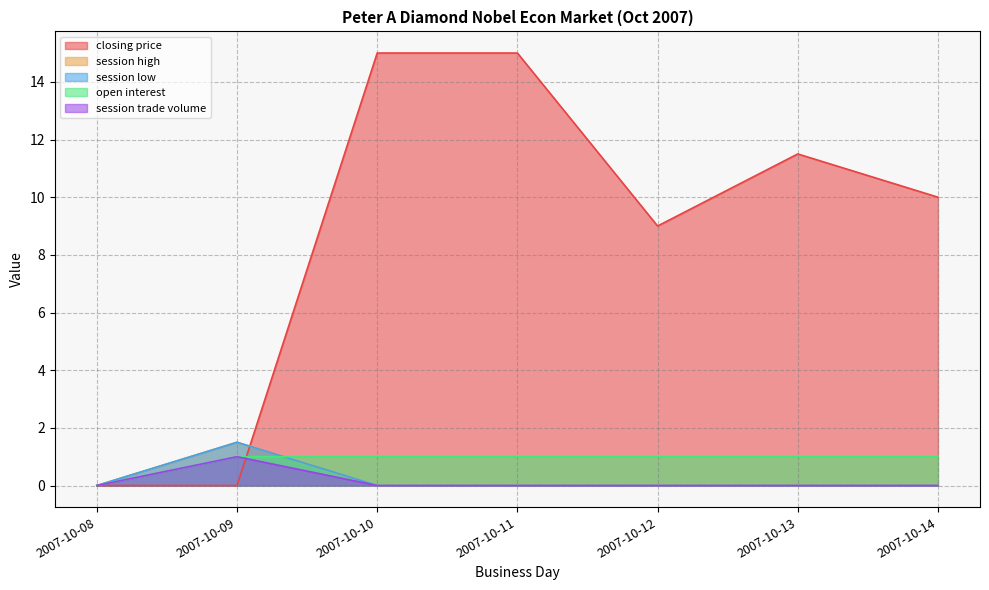

What is the difference between the second highest and second lowest values in the closing price series?

15.0